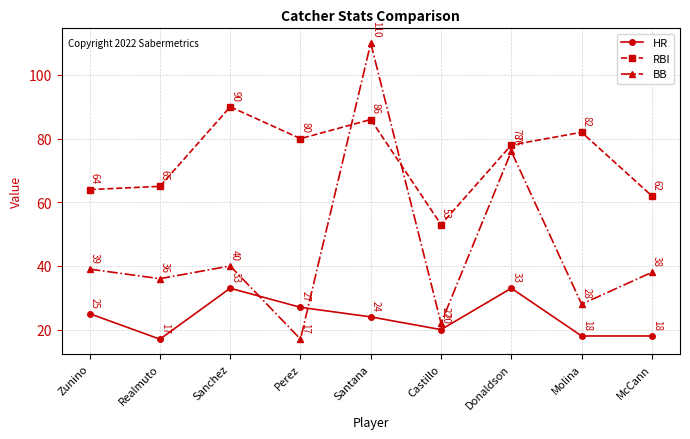

What is the label of the 9th point from the right?

Zunino